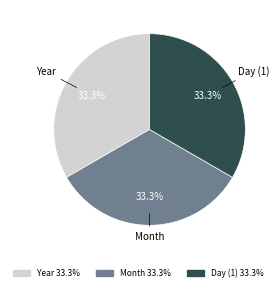

Is there any slice that represents more than half of the pie?

No